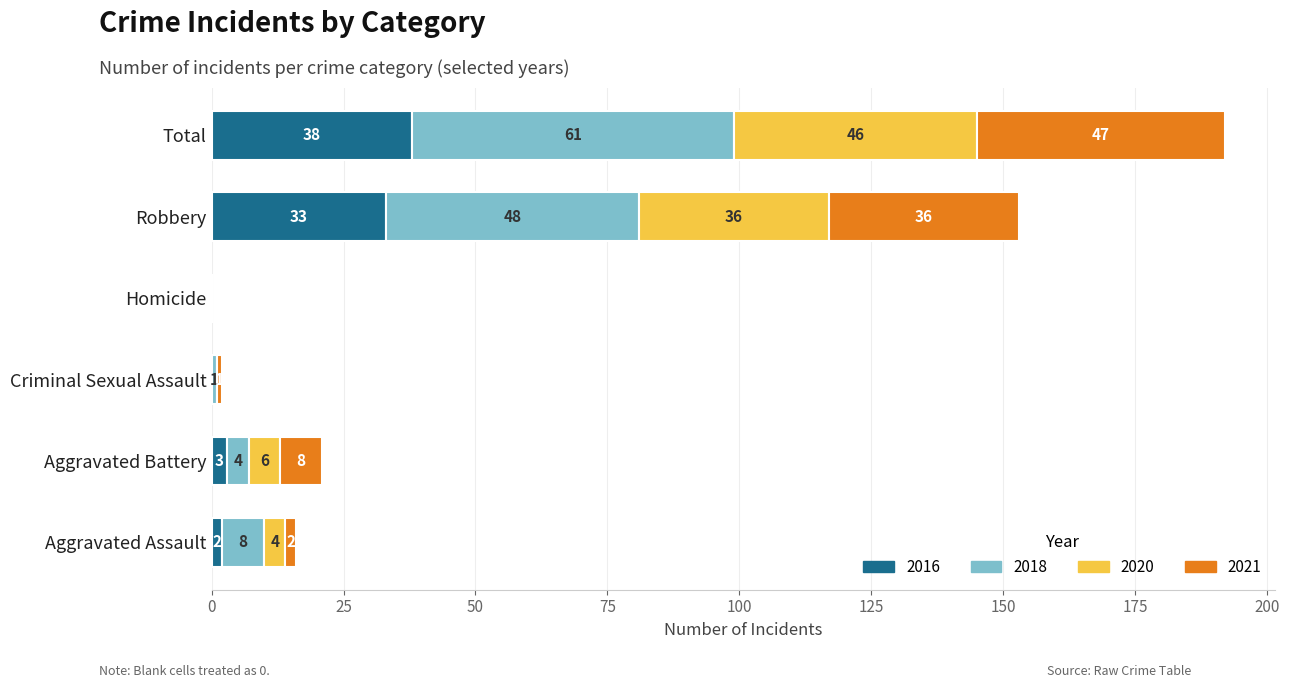

The 2016 series shows 2 at Aggravated Assault. True or false?

True